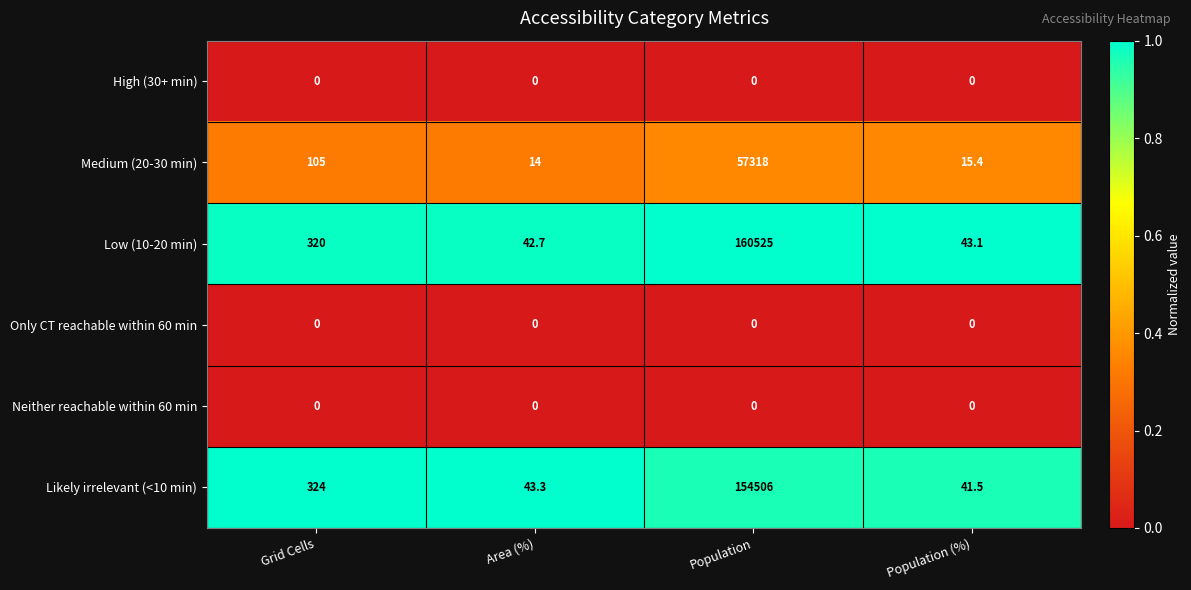

Reading right to left, transcribe all the data shown in this chart.

High (30+ min): Population (%)=0.0	Population=0.0	Area (%)=0.0	Grid Cells=0.0
Medium (20-30 min): Population (%)=15.4	Population=57318.0	Area (%)=14.0	Grid Cells=105.0
Low (10-20 min): Population (%)=43.1	Population=160525.0	Area (%)=42.7	Grid Cells=320.0
Only CT reachable within 60 min: Population (%)=0.0	Population=0.0	Area (%)=0.0	Grid Cells=0.0
Neither reachable within 60 min: Population (%)=0.0	Population=0.0	Area (%)=0.0	Grid Cells=0.0
Likely irrelevant (<10 min): Population (%)=41.5	Population=154506.0	Area (%)=43.3	Grid Cells=324.0